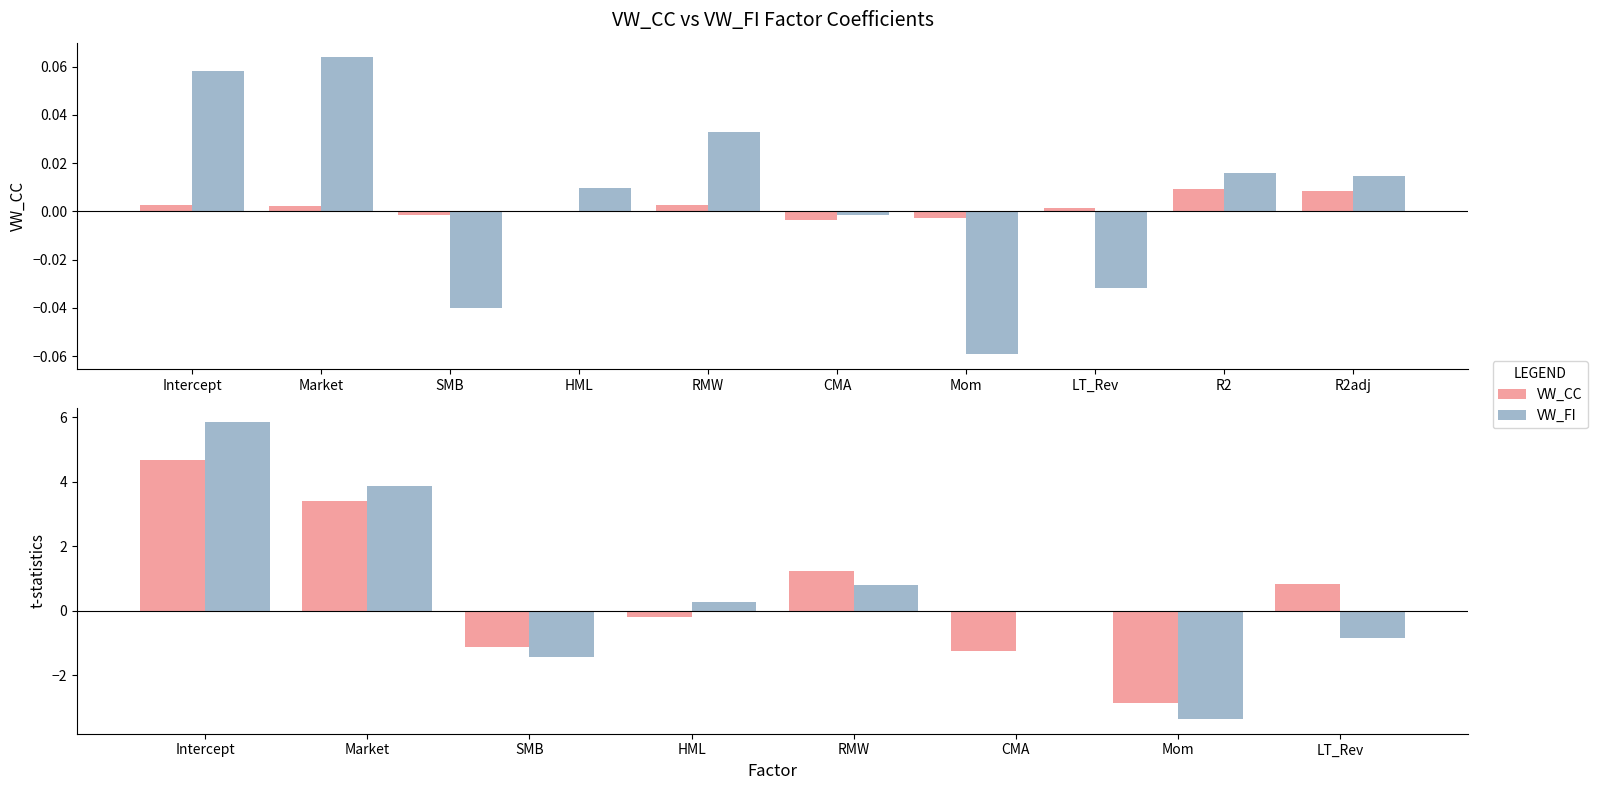

At which label is VW_FI closest to 1?

RMW